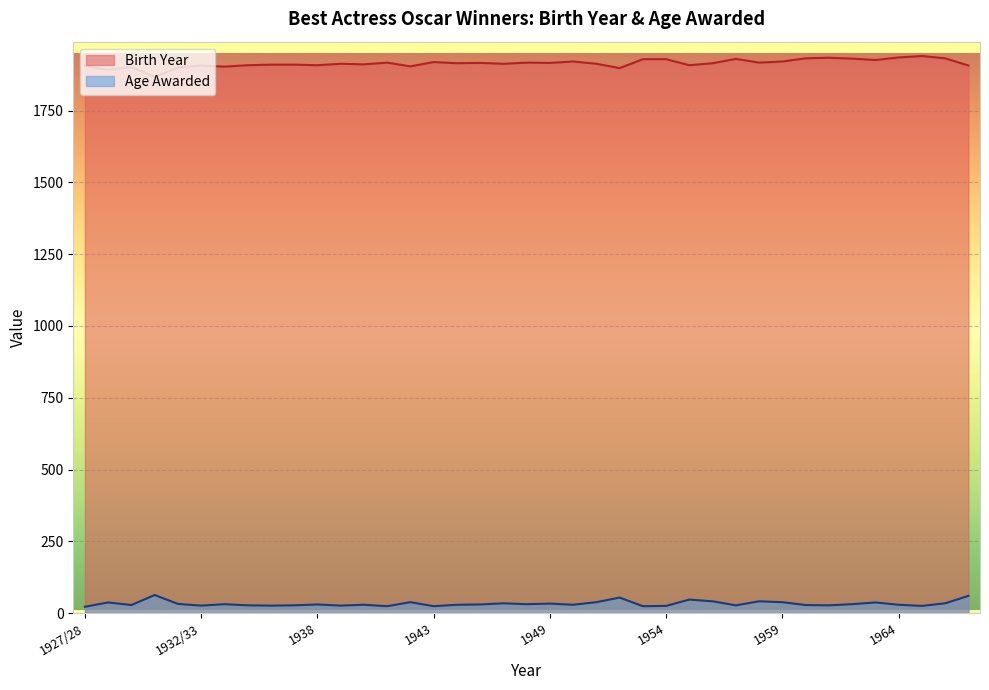

Where does the Birth Year series first go above 1915?

1941